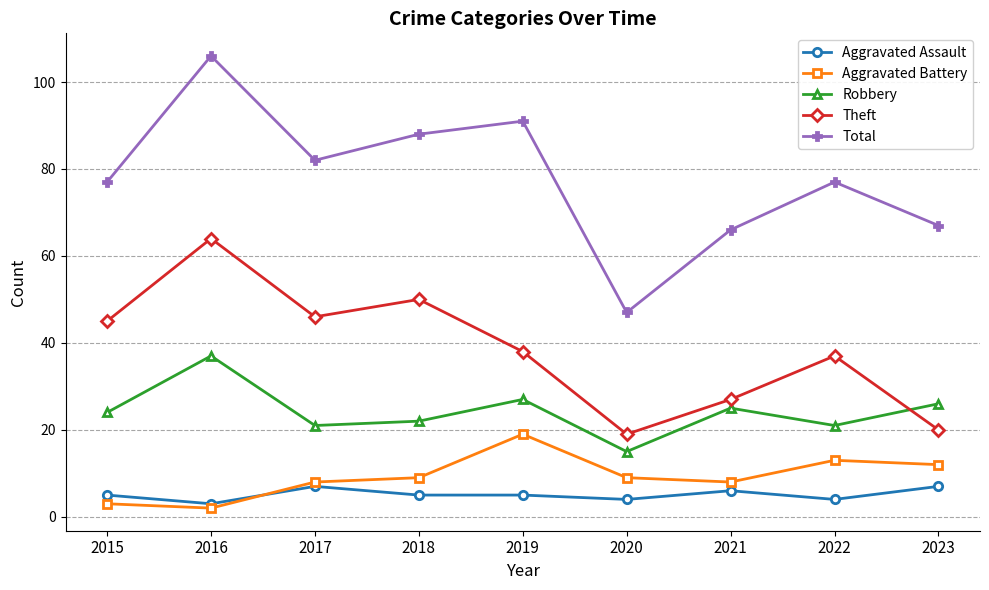

True or false: Total and Theft intersect in this chart.

False